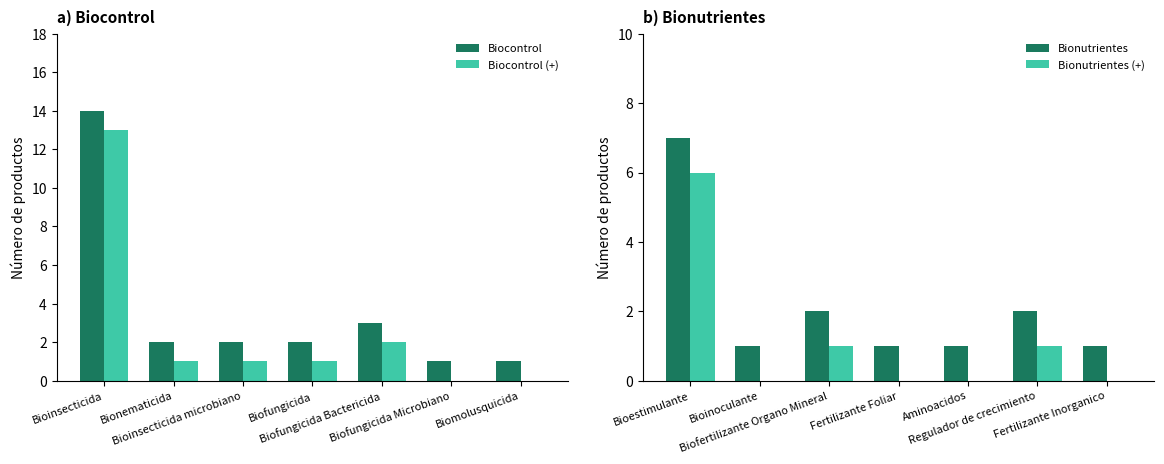

At how many categories does at least one series exceed 1?

6